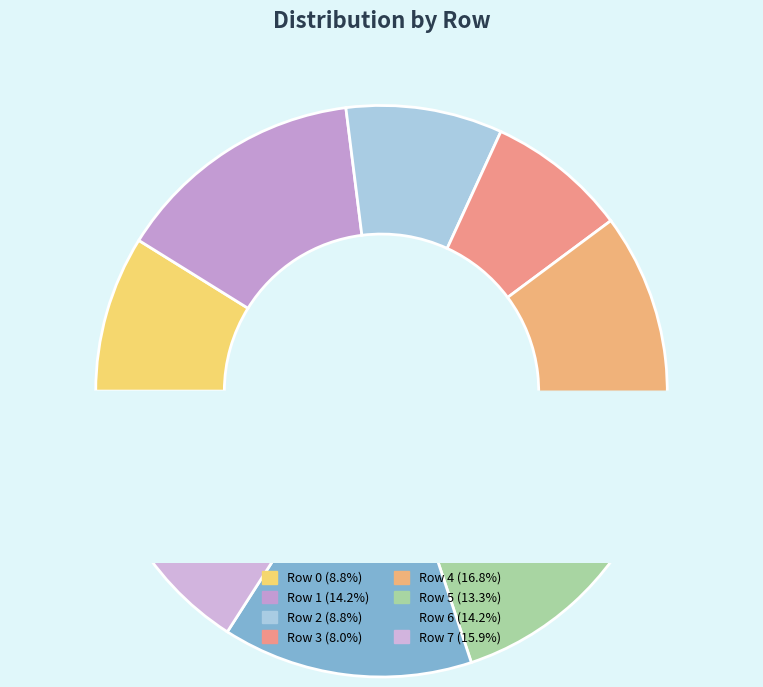

How many segments does this pie chart have?

8